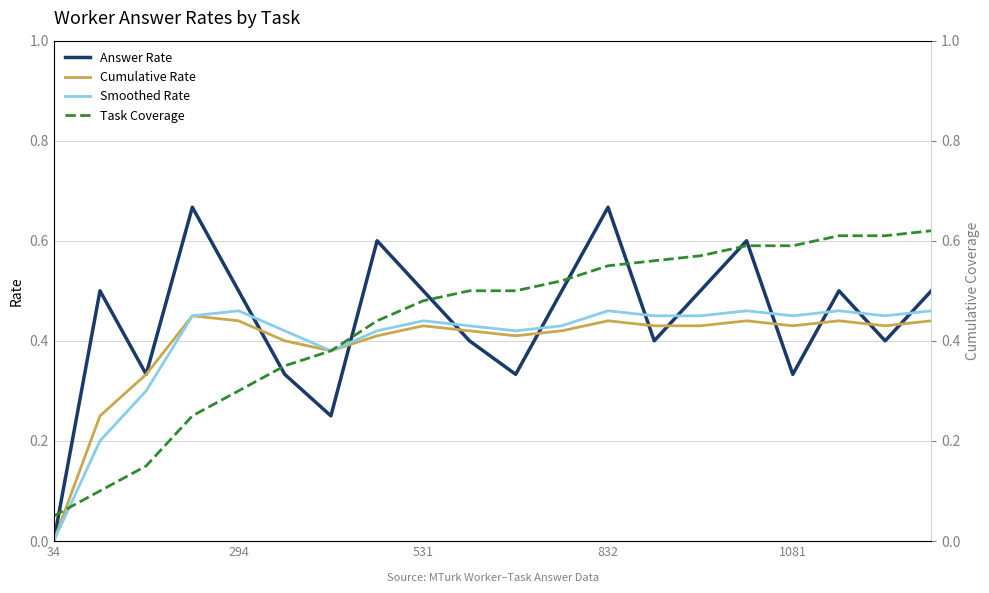

What is the average value of the Answer Rate series?

0.4